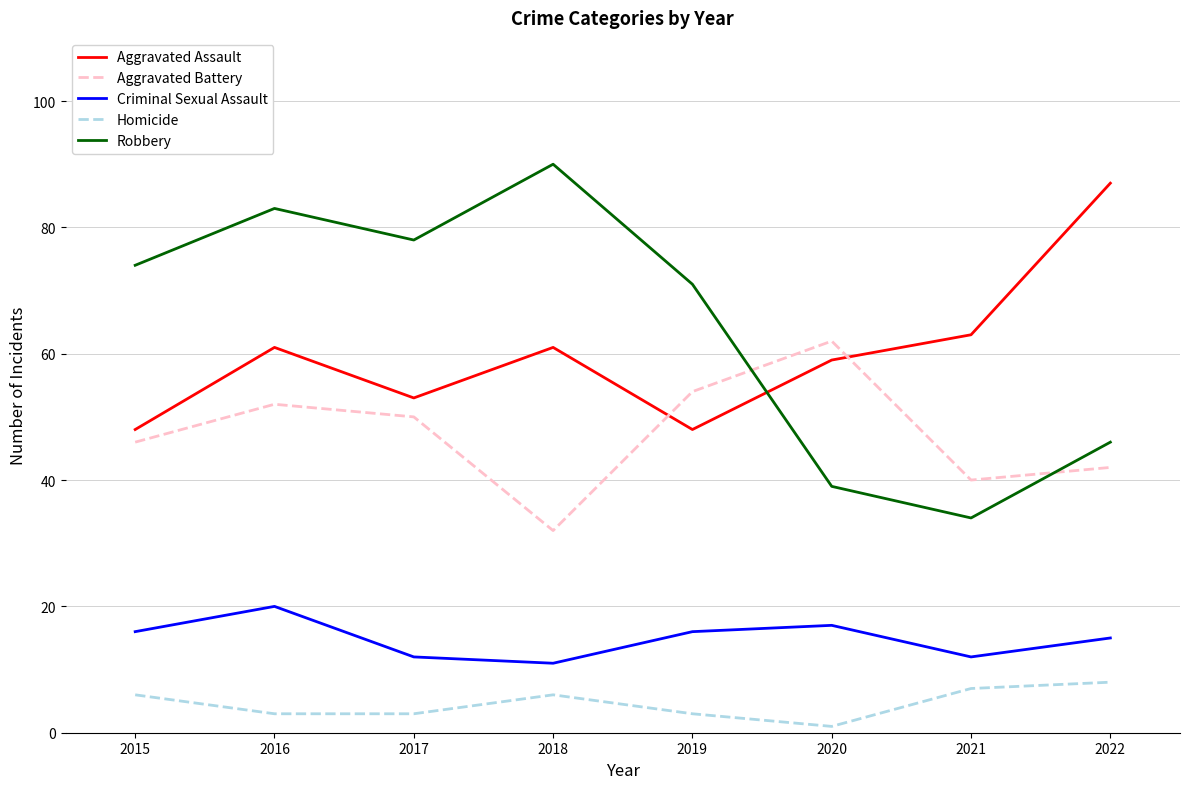

Is it true that Aggravated Battery equals 82 at 2017?

False